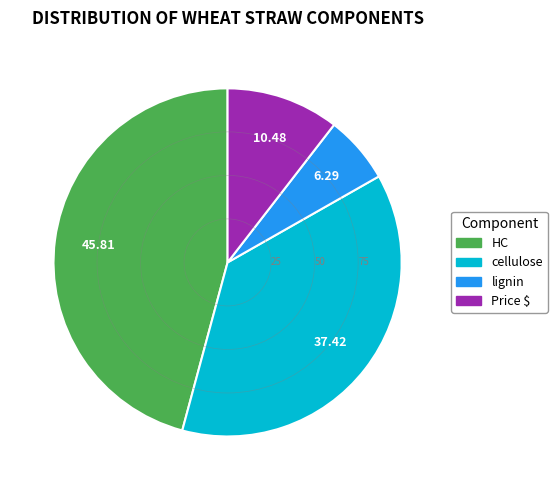

The cellulose slice represents 27% of the pie. True or false?

False